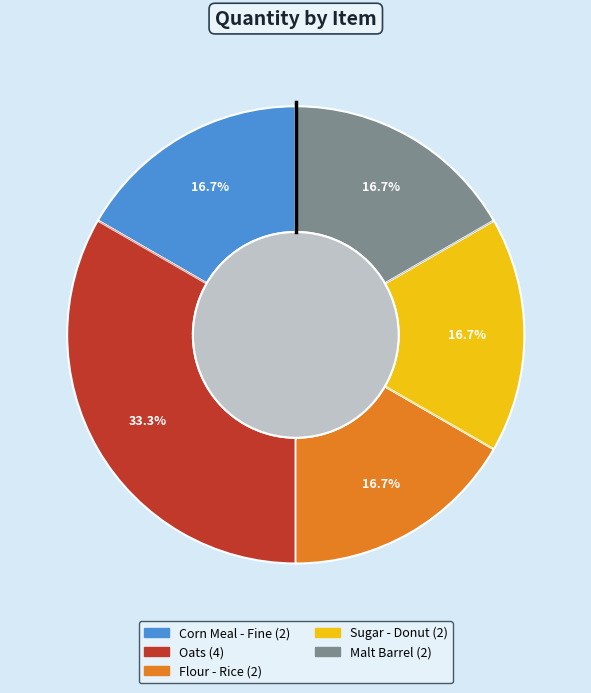

Is it true that Flour - Rice is 23% of the pie?

False